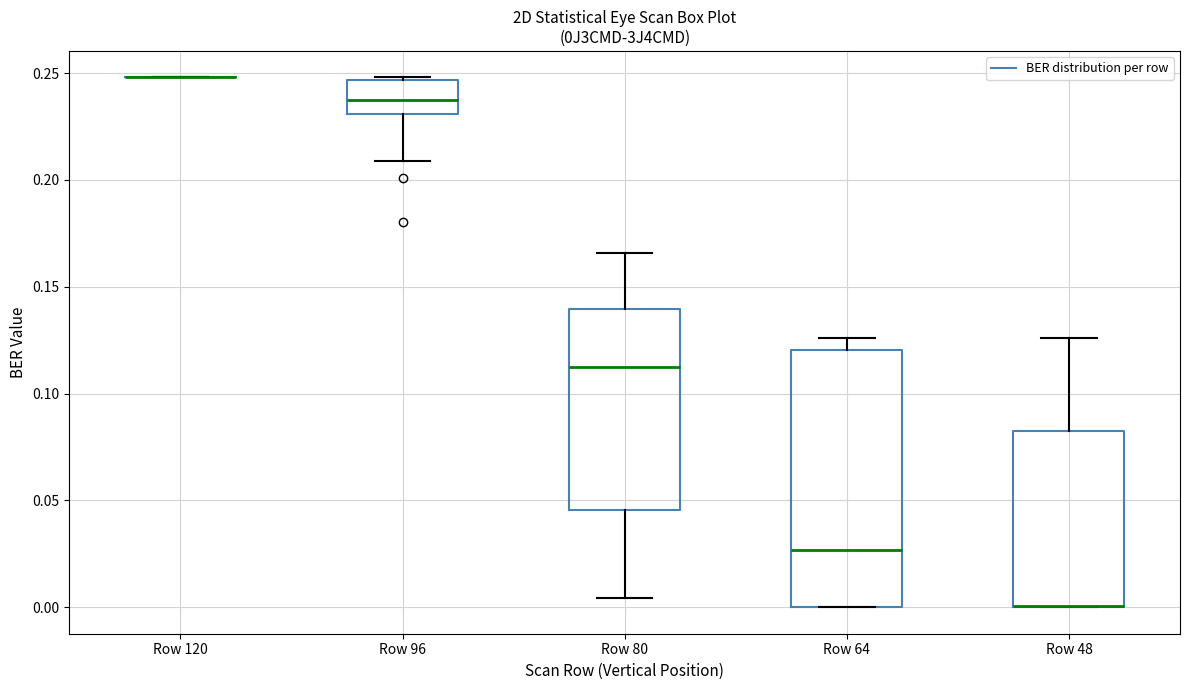

Reading left to right, transcribe this box plot: for each box, give where its median line is, the range the box spans, and where its two whiskers end, as read against the y-axis. The values are not printed on the chart, so give them approximately, as read against the axis.

Row 120: box collapsed to a line at 0.250, whiskers 0.250 to 0.250
Row 96: median 0.240, box 0.230 to 0.245, whiskers 0.210 to 0.250
Row 80: median 0.115, box 0.045 to 0.140, whiskers 0.005 to 0.165
Row 64: median 0.025, box 0.000 to 0.120, whiskers 0.000 to 0.125
Row 48: median 0.000 (drawn on the box's lower edge), box 0.000 to 0.080, whiskers 0.000 to 0.125